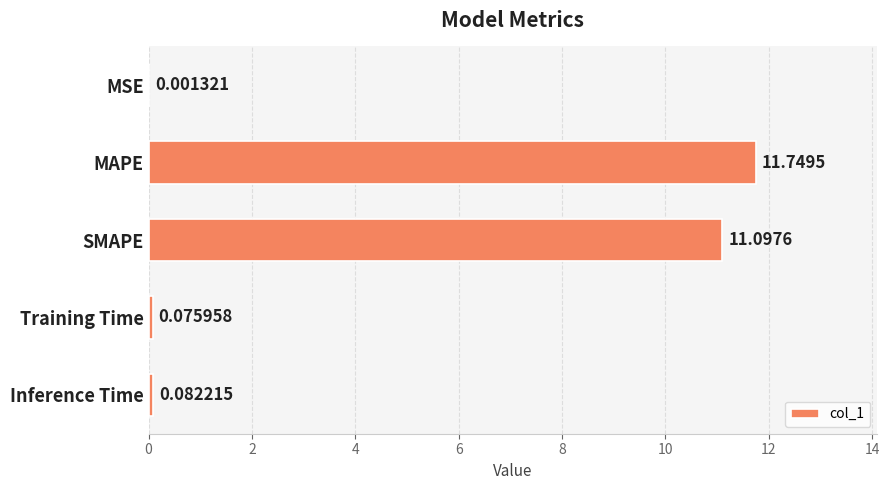

Are the bars horizontal?

Yes